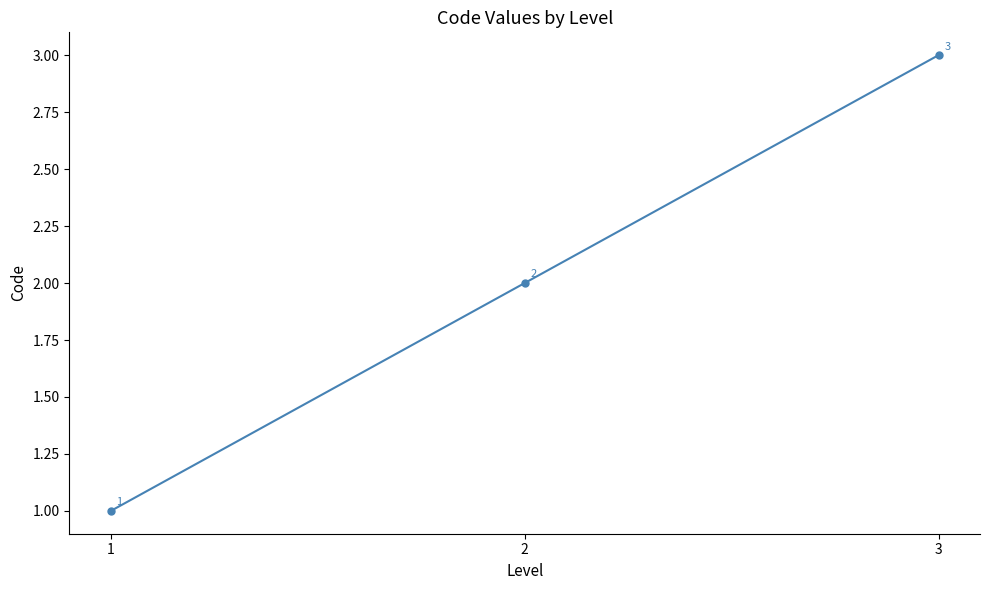

What is the sum of the values at 1 and 3?

4